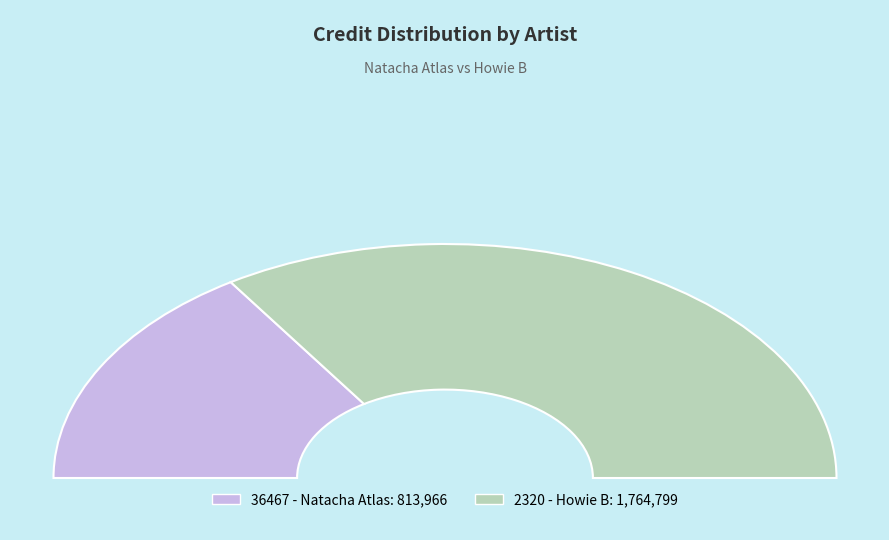

Does any single category account for the majority?

Yes